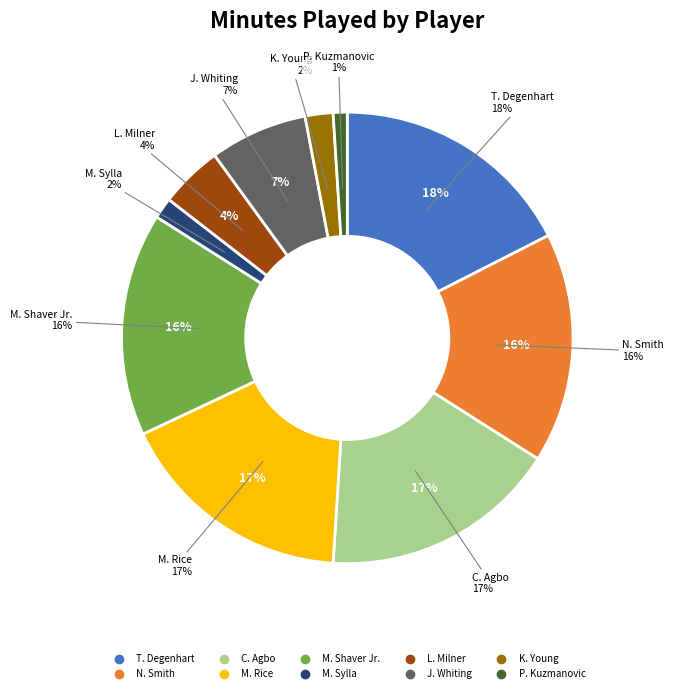

Is it true that M. Rice is 17% of the pie?

True